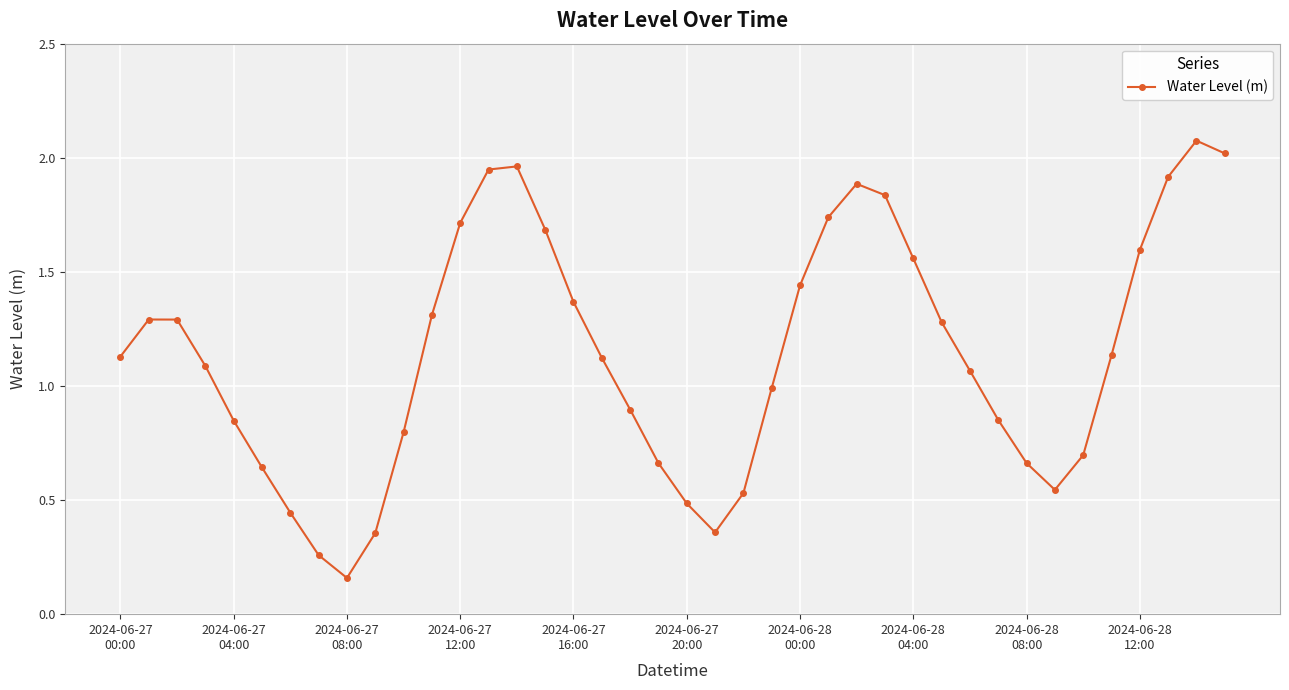

What is the sum of all values?

45.6